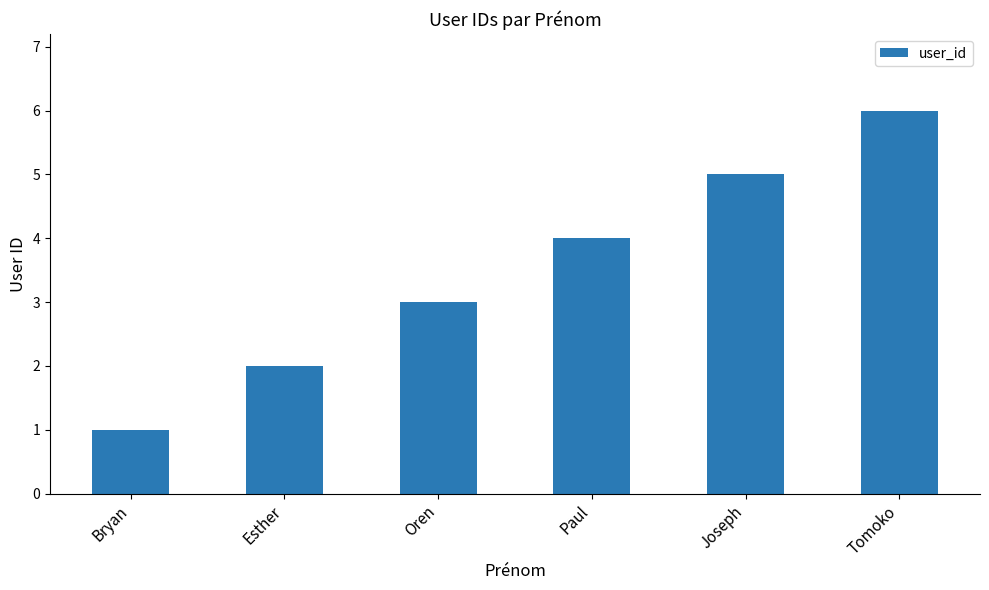

List the labels in order of value, smallest first.

Bryan, Esther, Oren, Paul, Joseph, Tomoko